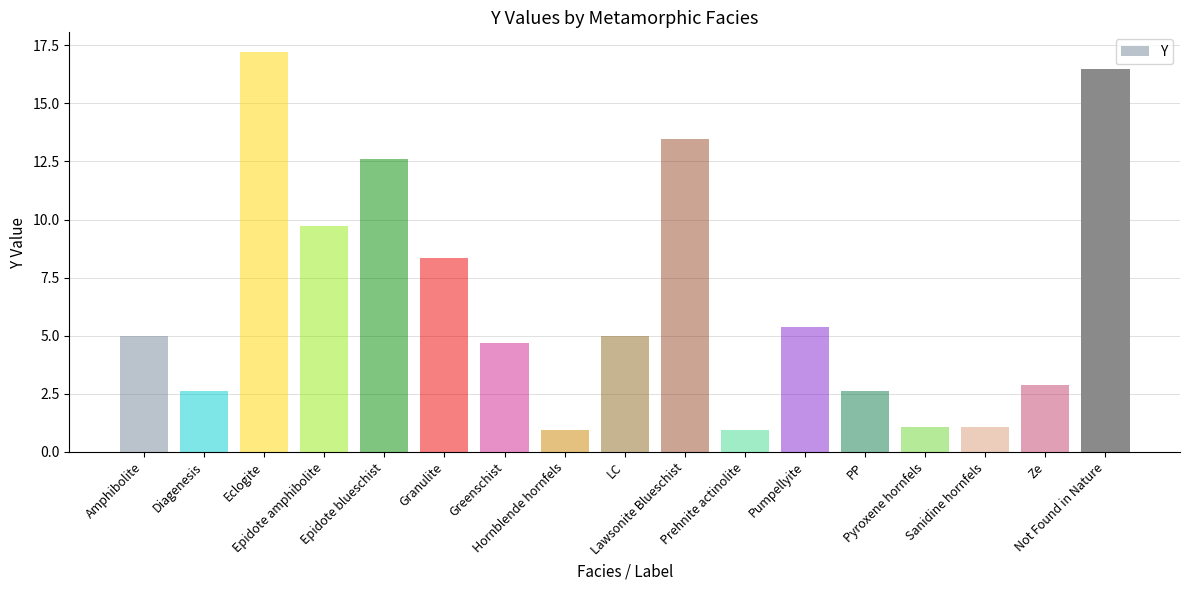

What is the difference between the values at Hornblende hornfels and Lawsonite Blueschist?

12.5